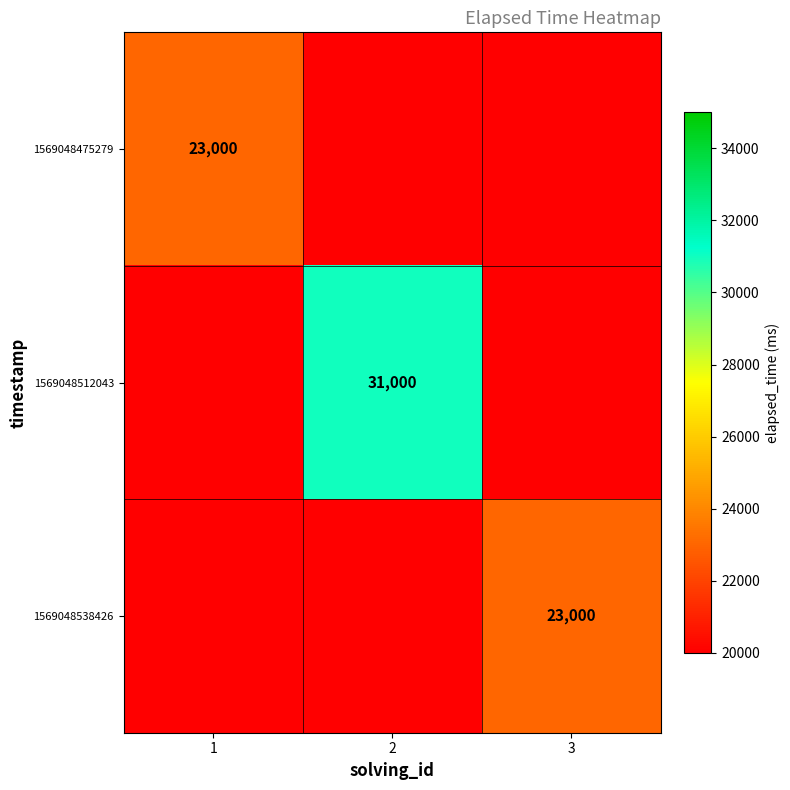

Count the number of categories in the chart.

3